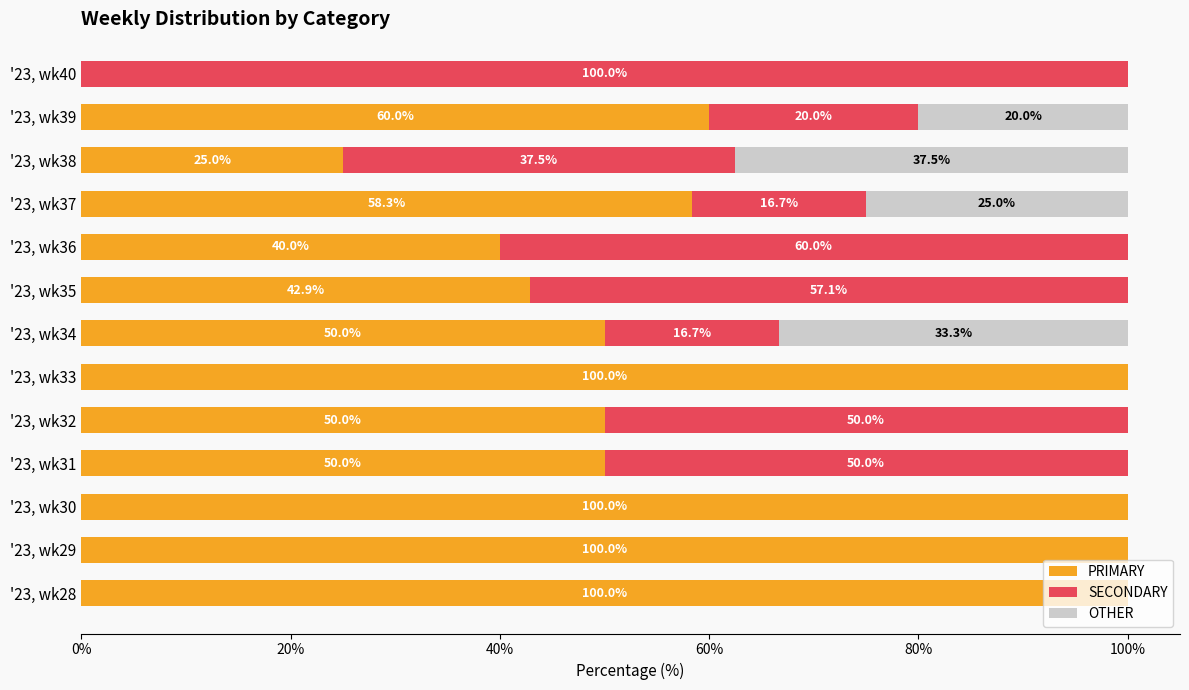

What is the total value across all series at '23, wk37?

100.0